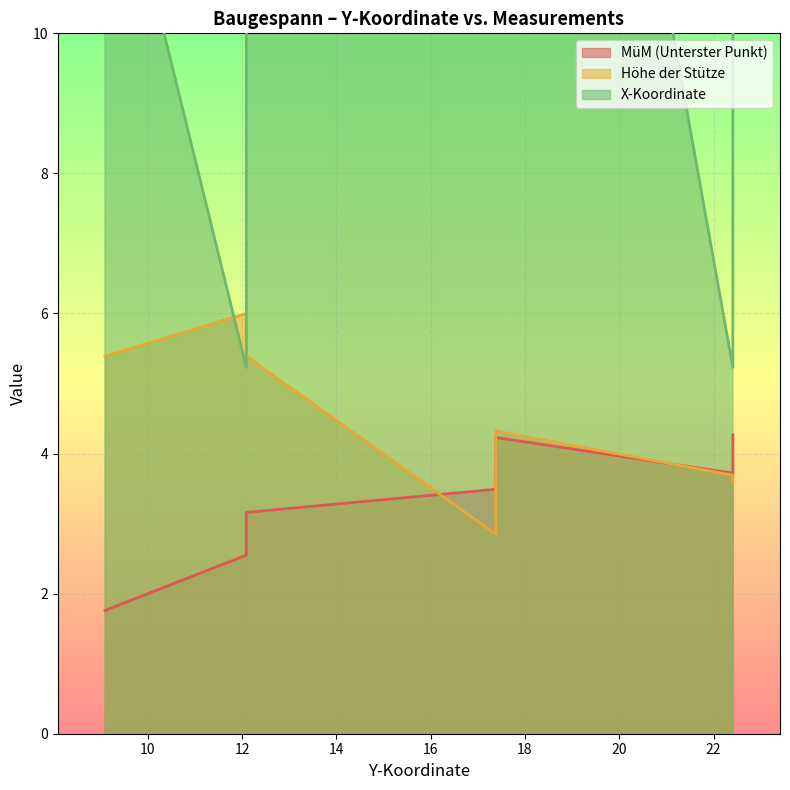

The X-Koordinate series shows 18.7 at 9.09. True or false?

False